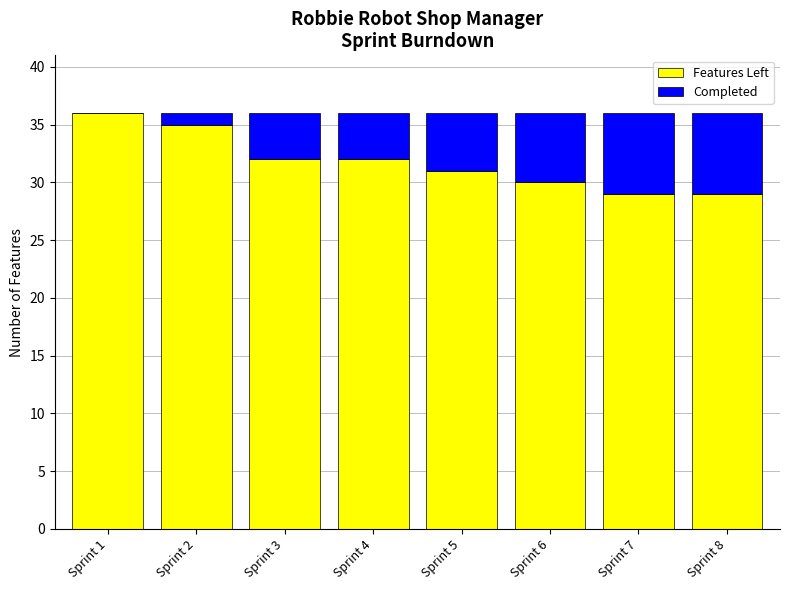

What is the highest value of the Features Left series?

36